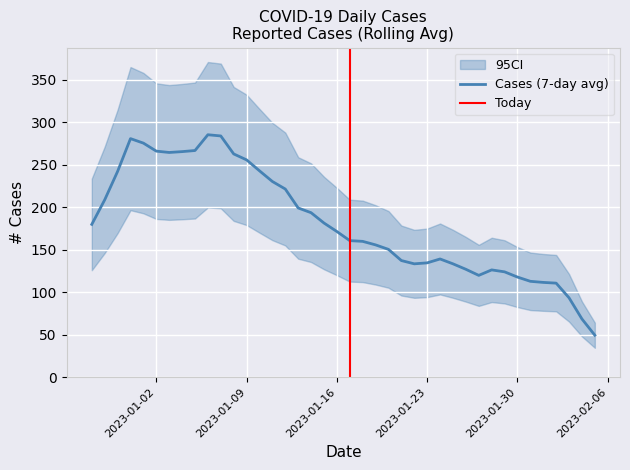

Read the value at 2023-01-05, to the nearest 50.

250